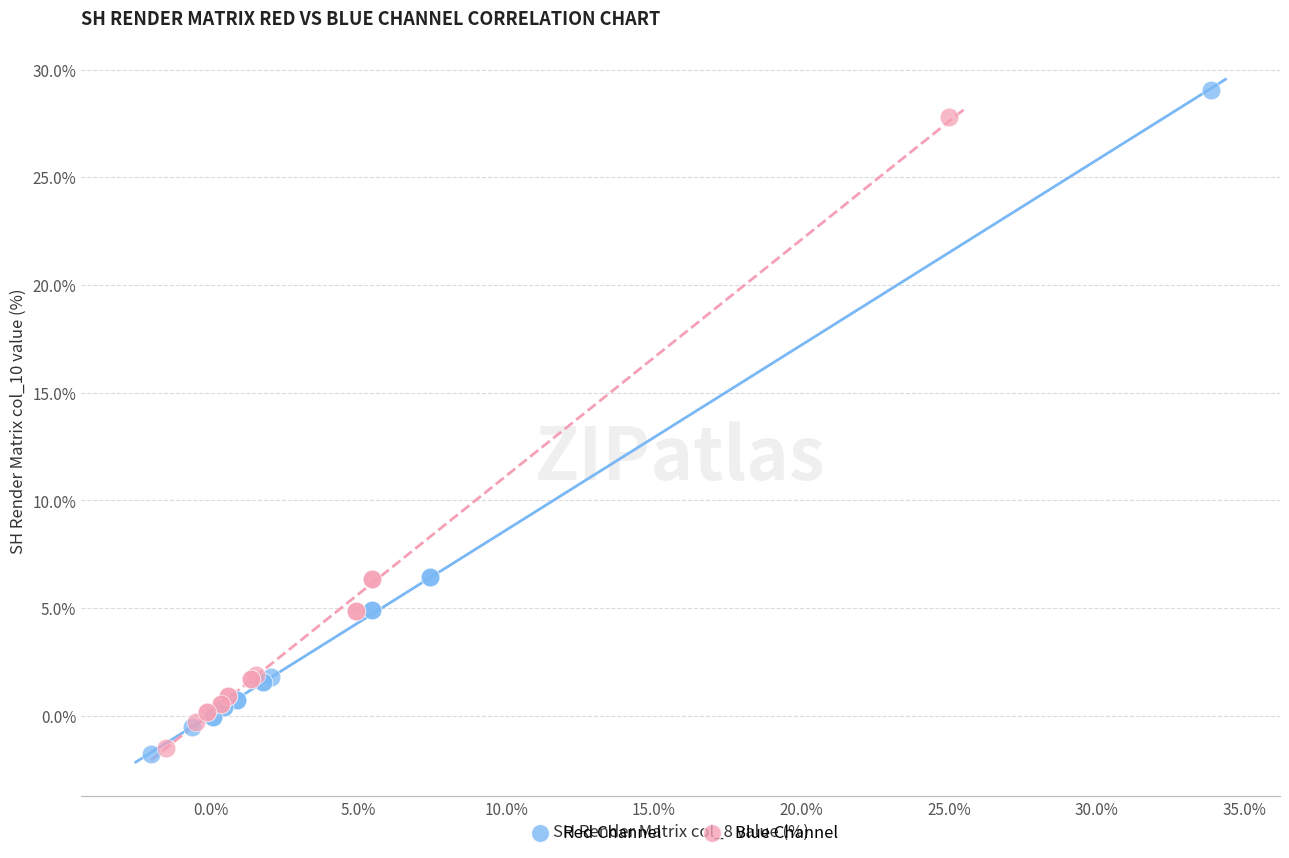

Which series has the largest Y range (max minus min)?

Red Channel